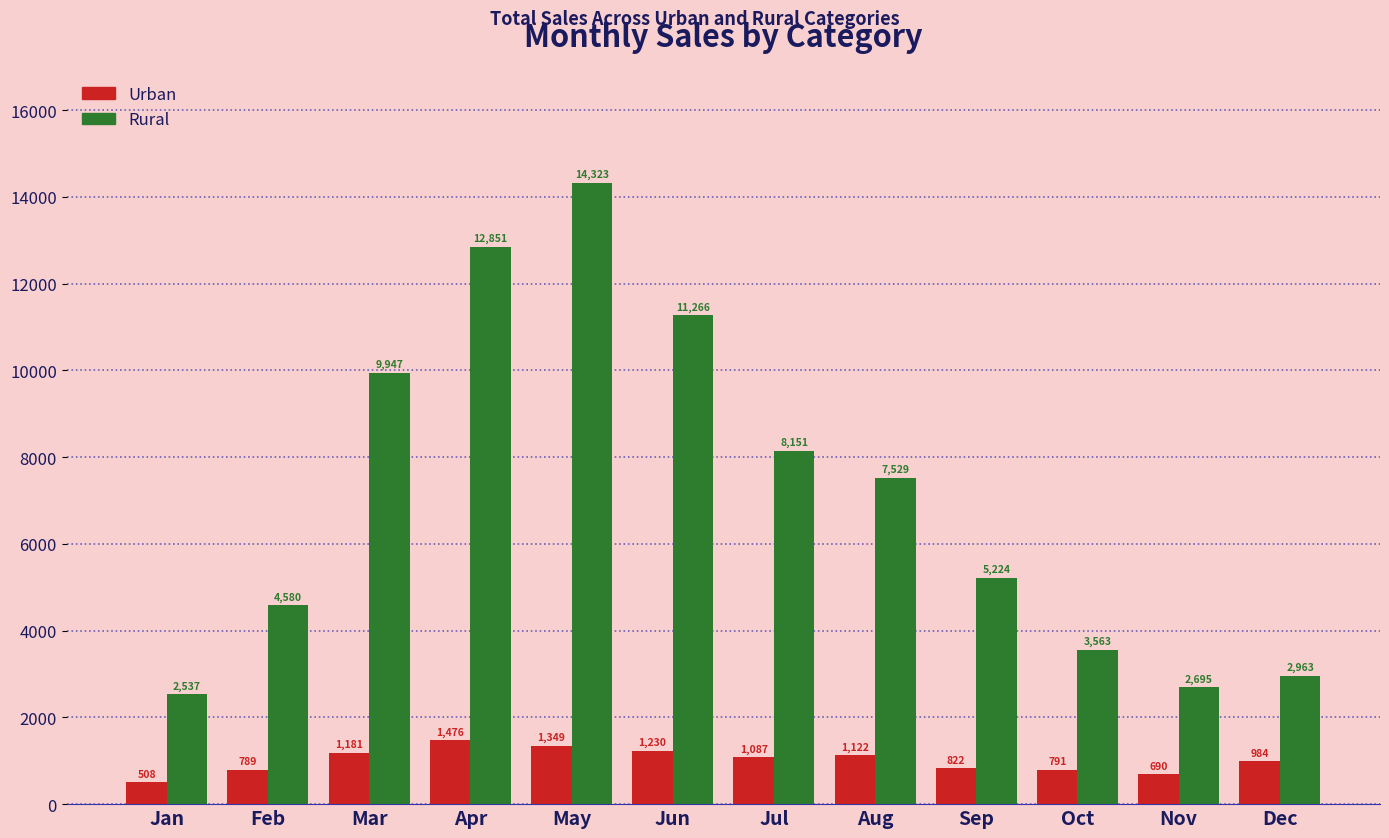

How many data points does each series have?

12